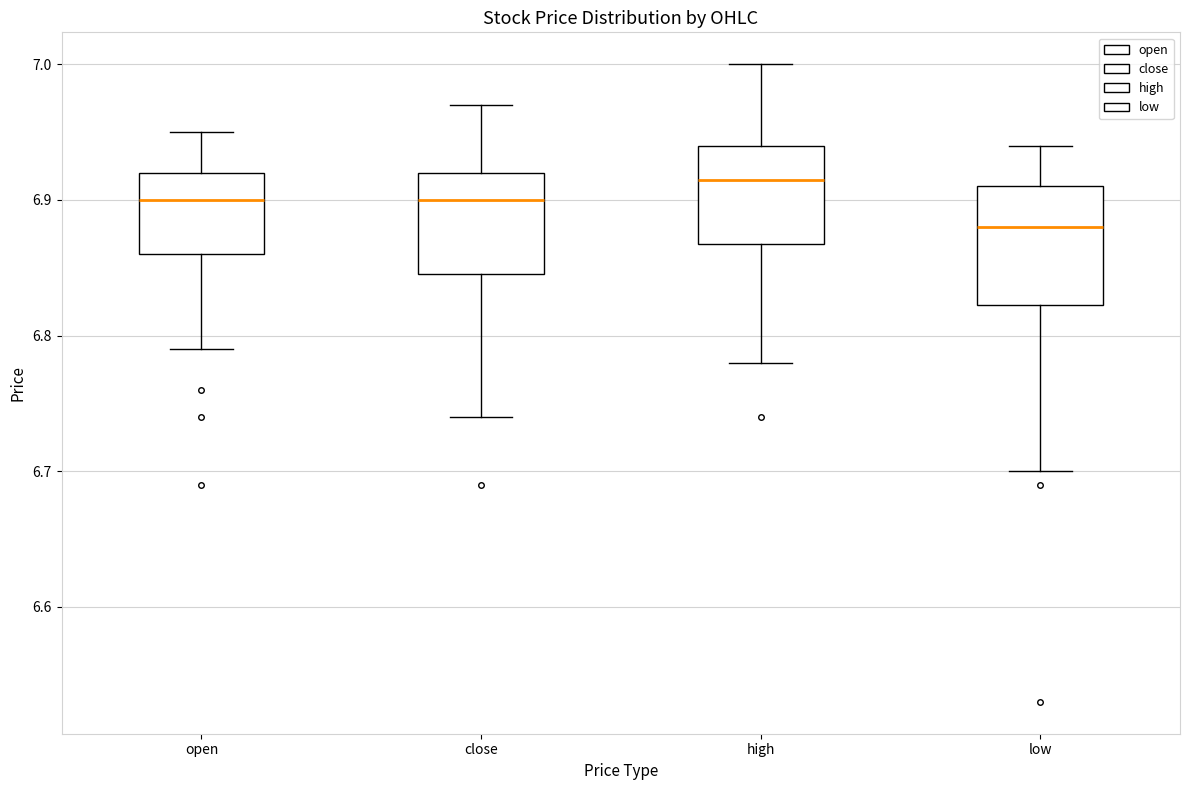

Reading left to right, transcribe this box plot: for each box, give where its median line is, the range the box spans, and where its two whiskers end, as read against the y-axis. The values are not printed on the chart, so give them approximately, as read against the axis.

open: median 6.90, box 6.86 to 6.92, whiskers 6.79 to 6.95
close: median 6.90, box 6.85 to 6.92, whiskers 6.74 to 6.97
high: median 6.92, box 6.87 to 6.94, whiskers 6.78 to 7.00
low: median 6.88, box 6.82 to 6.91, whiskers 6.70 to 6.94